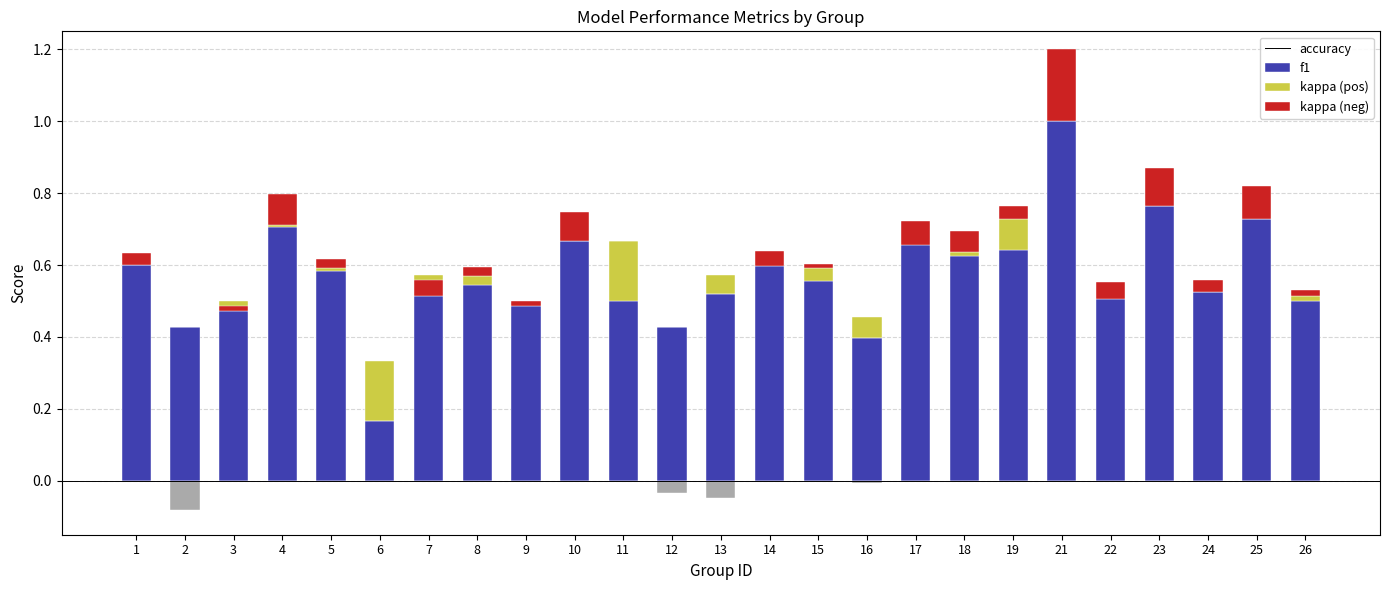

Which series has the widest spread of values?

accuracy